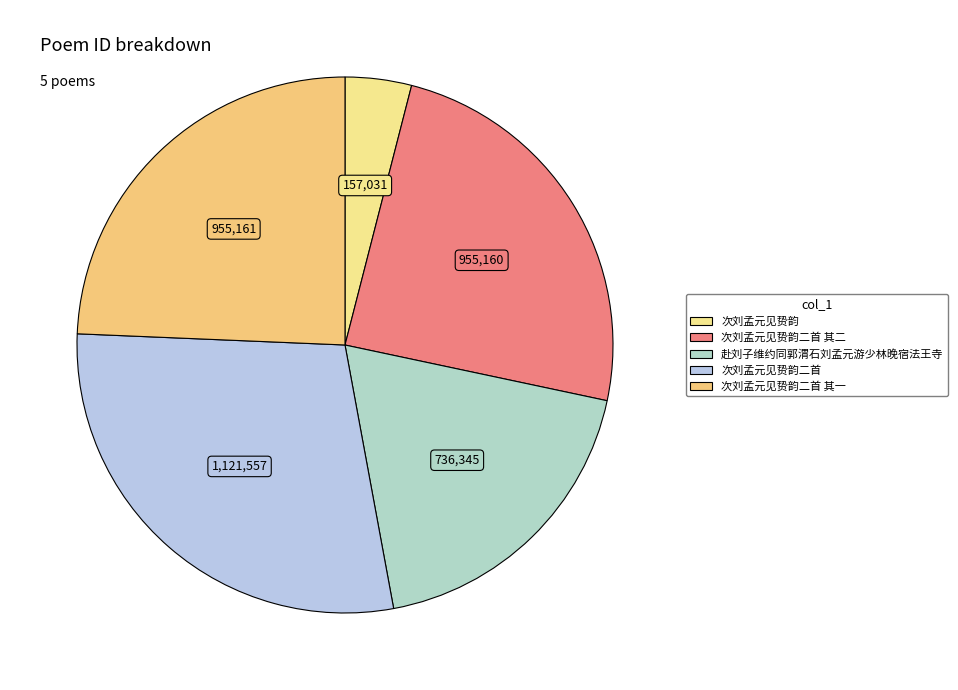

How many segments does this pie chart have?

5